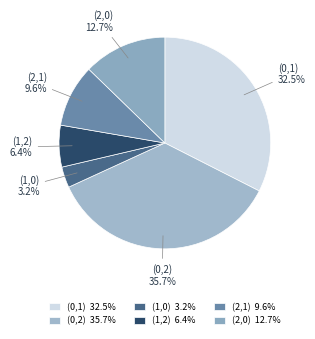

Does (0,2) represent more than half of the total?

No